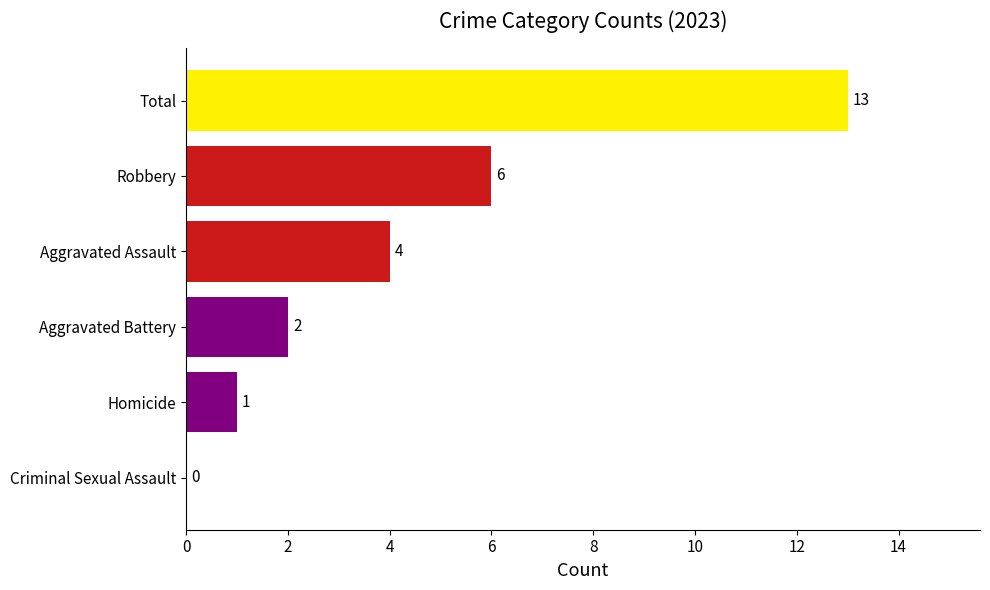

Is it true that the value at Aggravated Battery is 0?

False